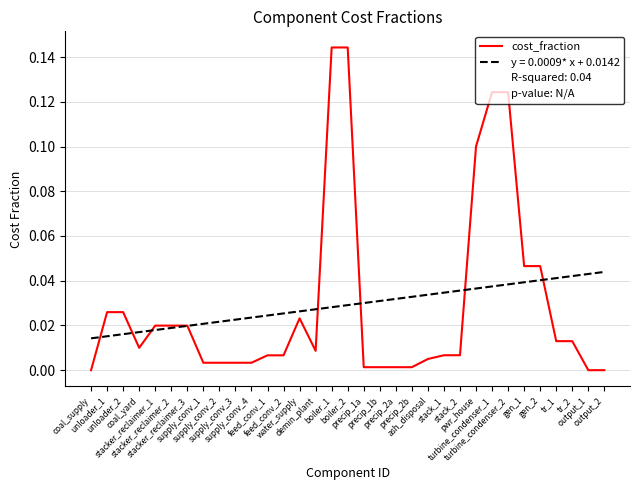

Which series has the largest range (max minus min)?

cost_fraction